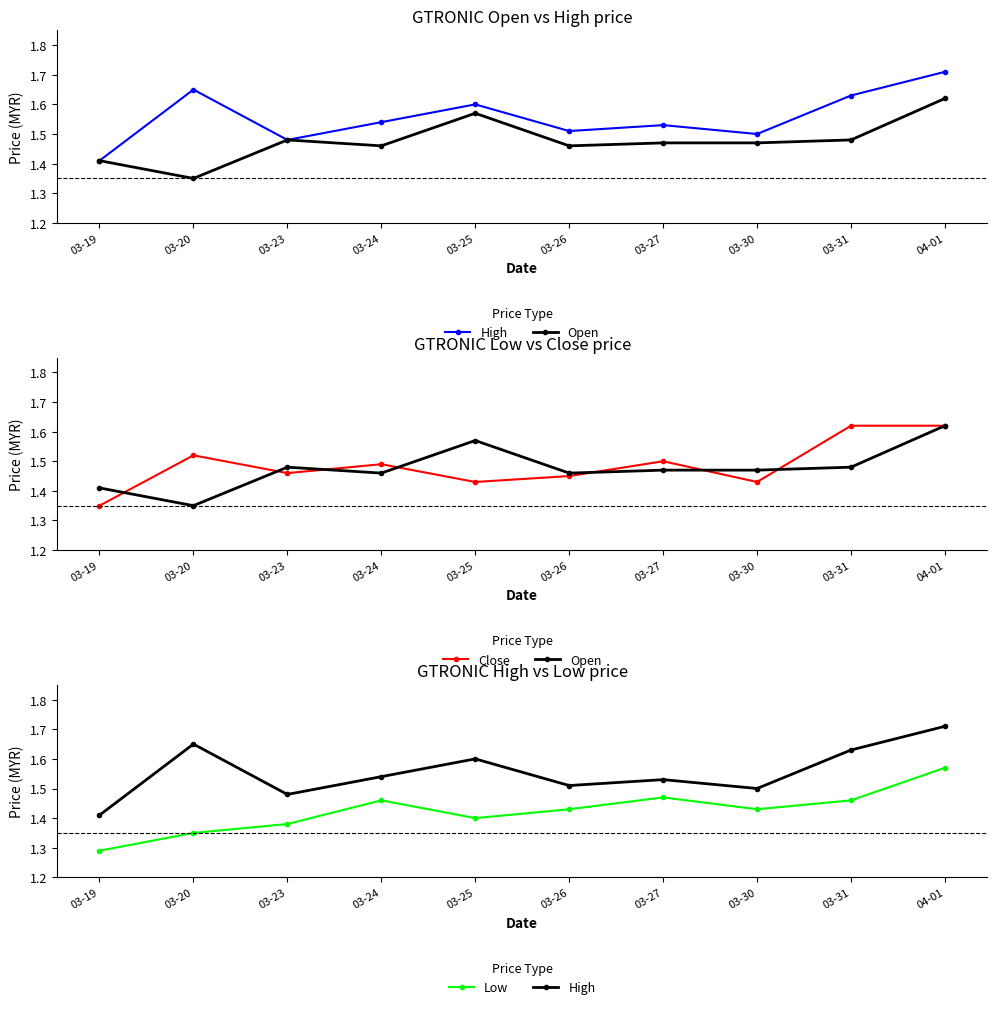

What is the value of the Close point at the 9th from the left?

1.6